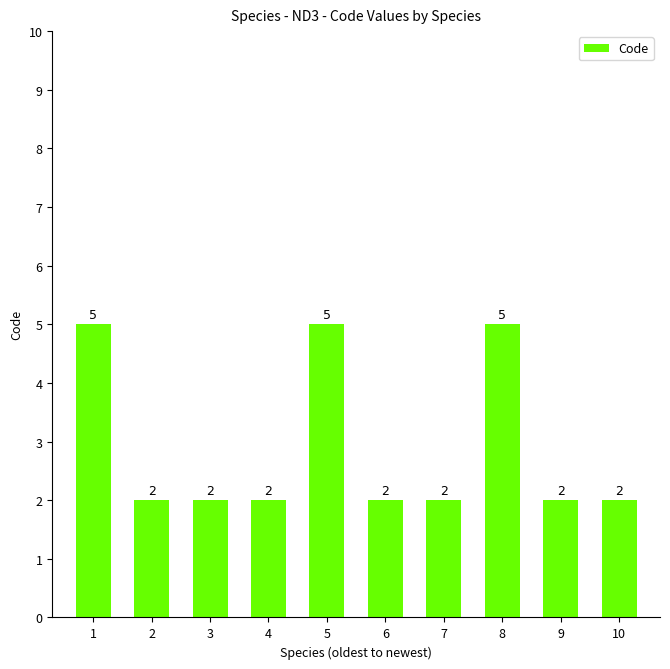

What is the greatest value displayed?

5